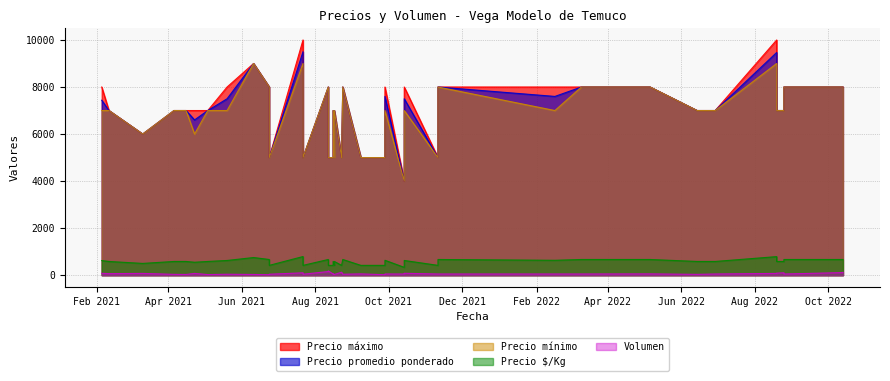

Where is the first local maximum for Precio promedio ponderado?

7